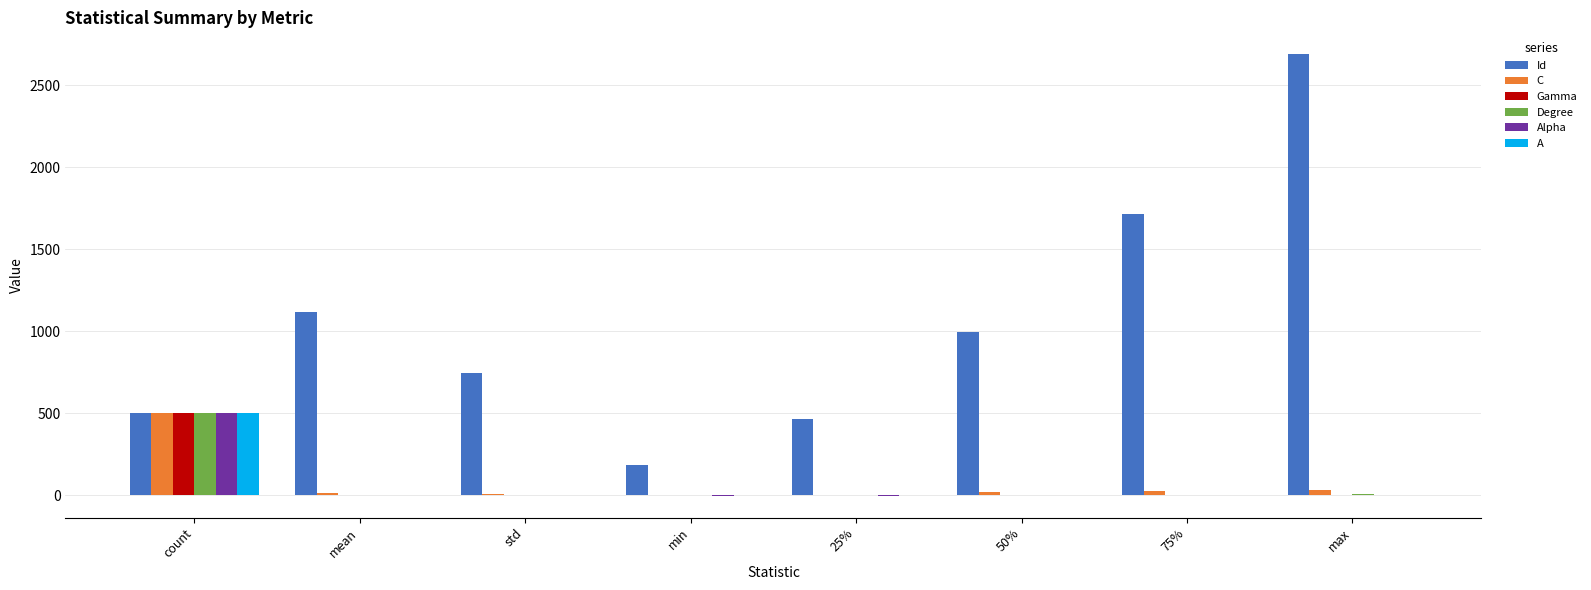

The A series shows 1.0 at mean. True or false?

True